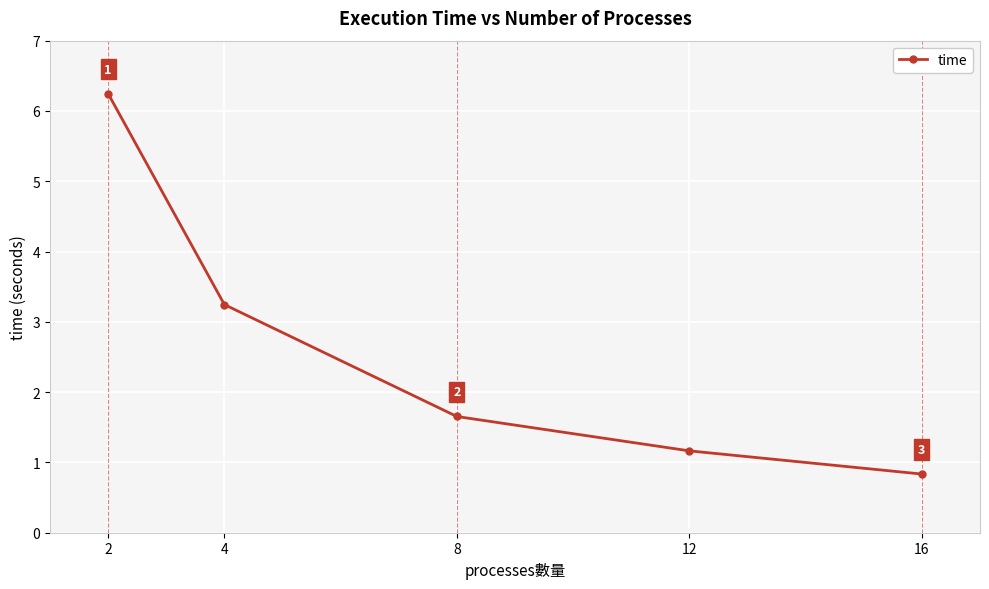

How many data points are less than 1?

1